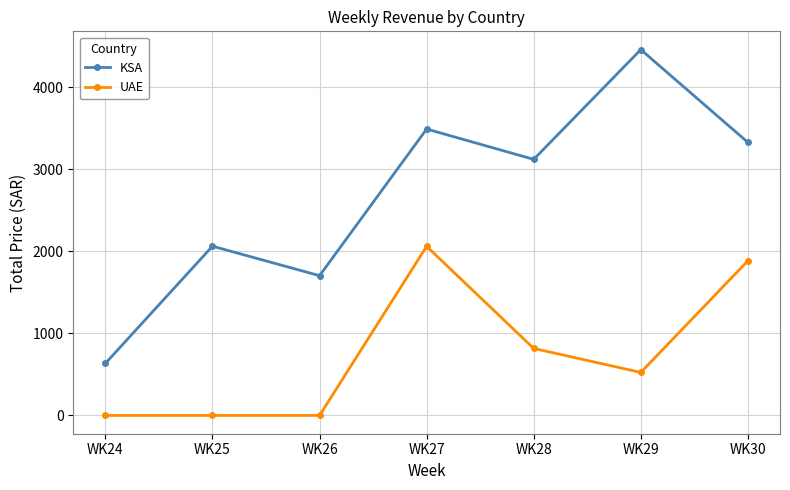

Between WK26 and WK30, which series saw the biggest shift?

UAE